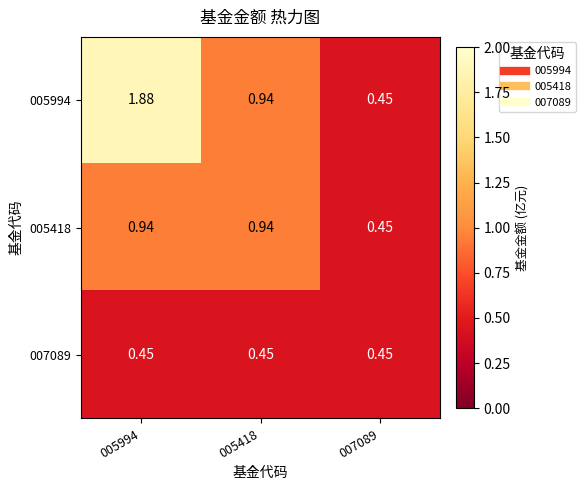

Is the value of 005418 at 005994 greater than the value of 007089 at 007089?

Yes